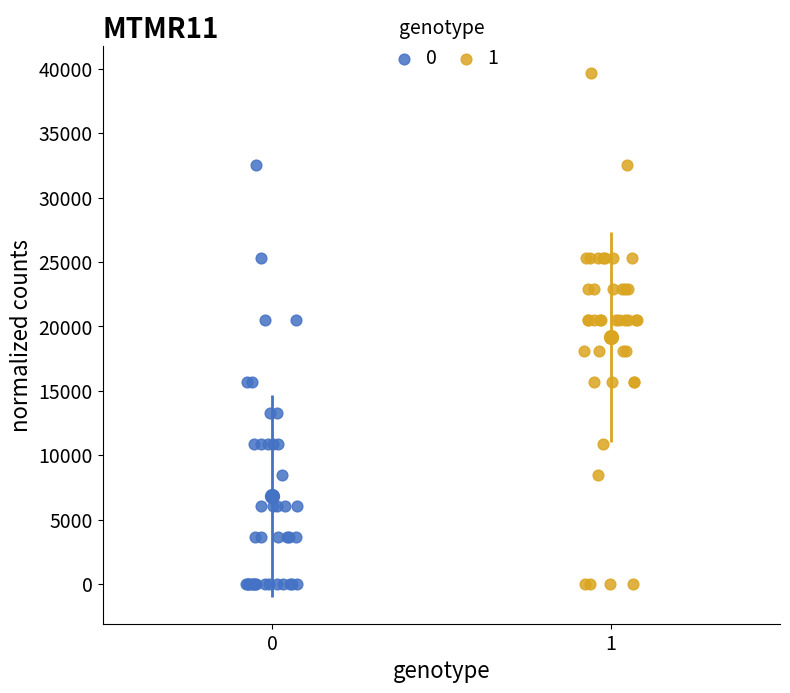

What are all the series names shown in the legend?

0, 1